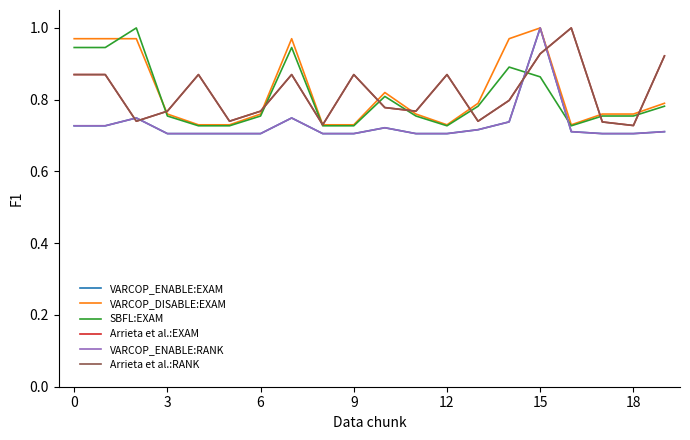

Reading left to right, extract all data points from this chart.

VARCOP_ENABLE:EXAM: 0.7	0.7	0.7	0.7	0.7	0.7	0.7	0.7	0.7	0.7	0.7	0.7	0.7	0.7	0.7	1.0	0.7	0.7	0.7	0.7
VARCOP_DISABLE:EXAM: 1.0	1.0	1.0	0.8	0.7	0.7	0.8	1.0	0.7	0.7	0.8	0.8	0.7	0.8	1.0	1.0	0.7	0.8	0.8	0.8
SBFL:EXAM: 0.9	0.9	1.0	0.8	0.7	0.7	0.8	0.9	0.7	0.7	0.8	0.8	0.7	0.8	0.9	0.9	0.7	0.8	0.8	0.8
Arrieta et al.:EXAM: 0.9	0.9	0.7	0.8	0.9	0.7	0.8	0.9	0.7	0.9	0.8	0.8	0.9	0.7	0.8	0.9	1.0	0.7	0.7	0.9
VARCOP_ENABLE:RANK: 0.7	0.7	0.7	0.7	0.7	0.7	0.7	0.7	0.7	0.7	0.7	0.7	0.7	0.7	0.7	1.0	0.7	0.7	0.7	0.7
Arrieta et al.:RANK: 0.9	0.9	0.7	0.8	0.9	0.7	0.8	0.9	0.7	0.9	0.8	0.8	0.9	0.7	0.8	0.9	1.0	0.7	0.7	0.9